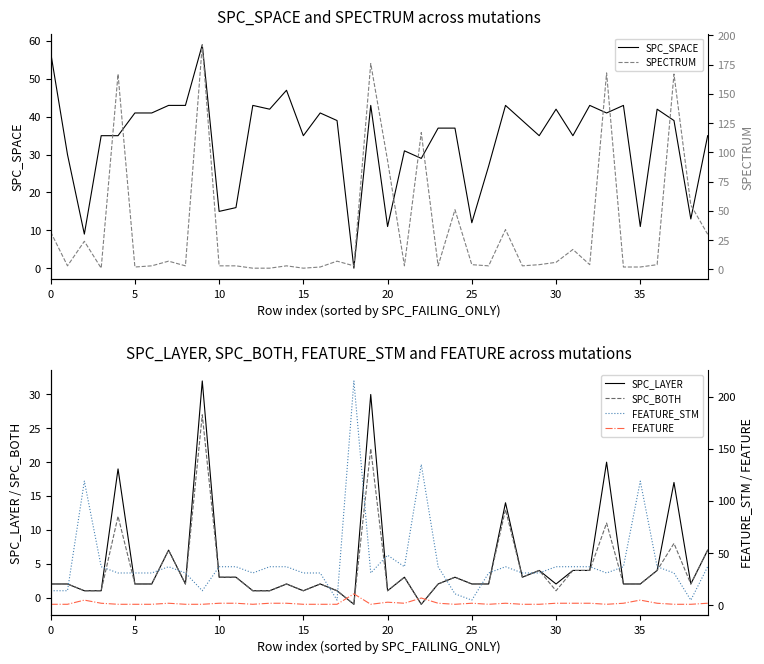

What are all the series names shown in the legend?

SPC_SPACE, SPC_LAYER, SPC_BOTH, SPECTRUM, FEATURE_STM, FEATURE